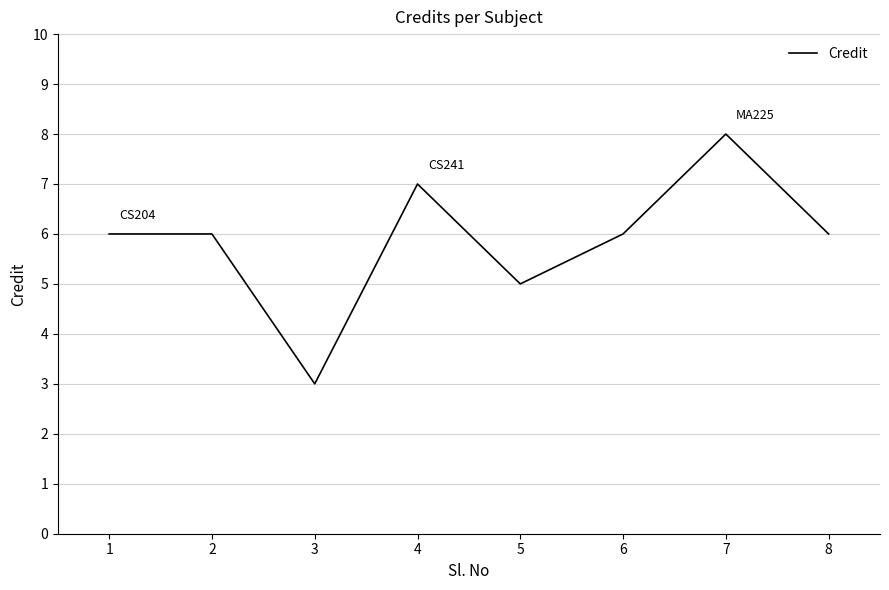

True or false: the data has more than 1 interior local peaks.

True